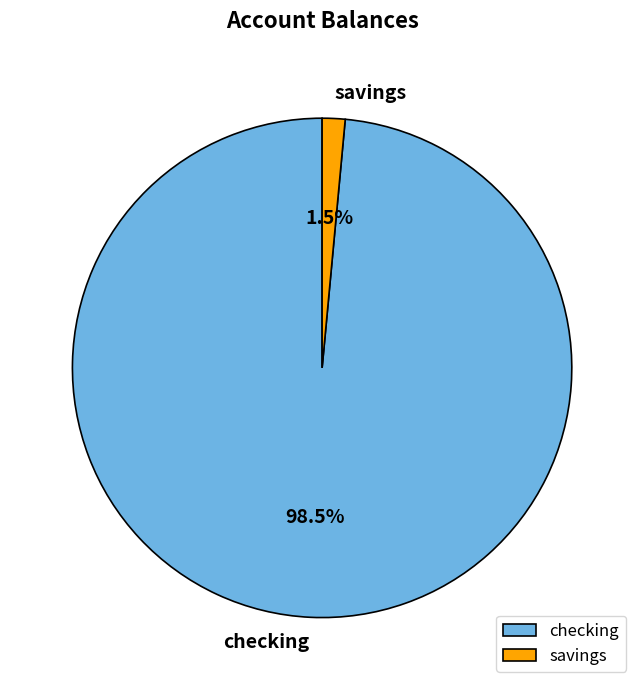

Does checking represent more than half of the total?

Yes